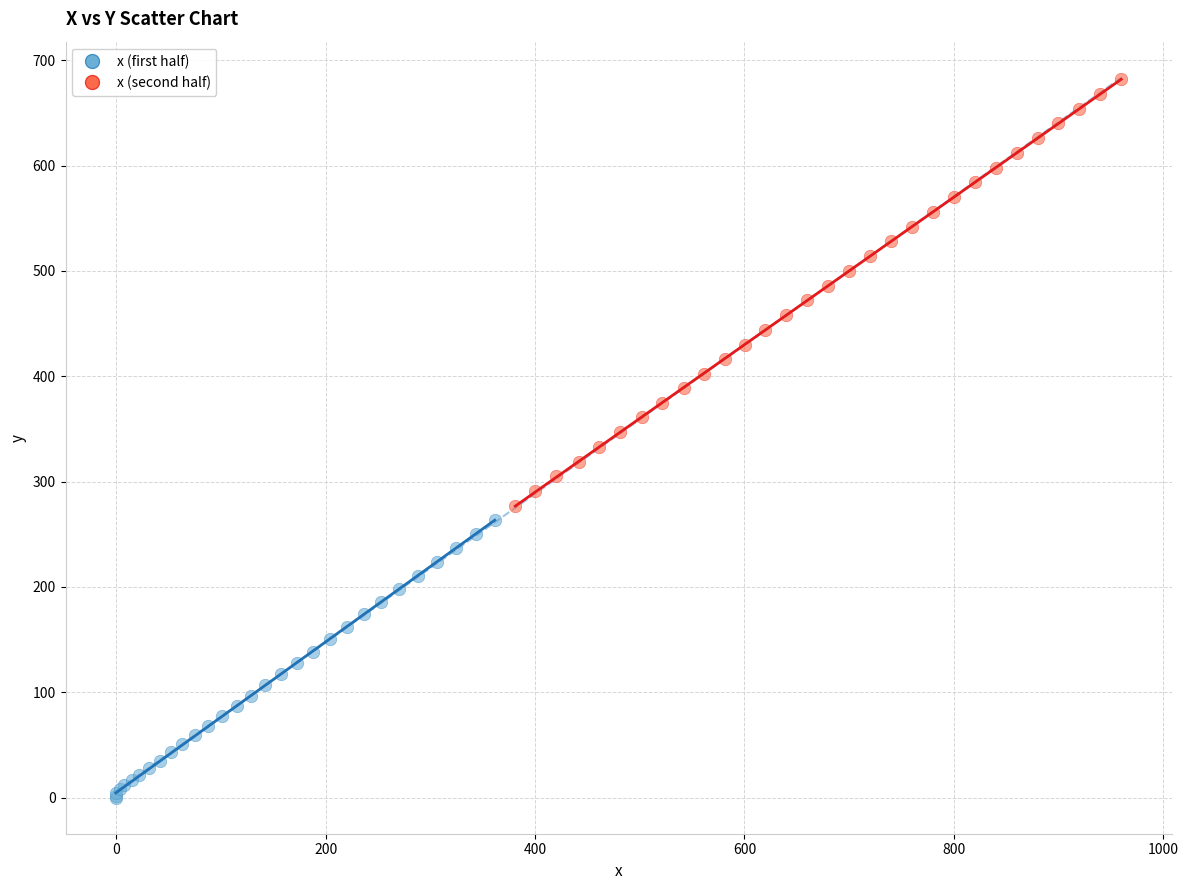

Which series contains the highest Y value?

x (second half)